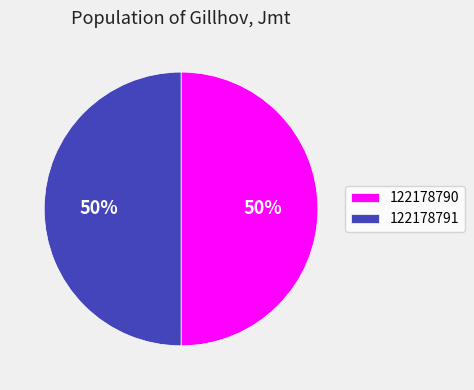

What is the ratio of the value at 122178790 to the value at 122178791?

1.0